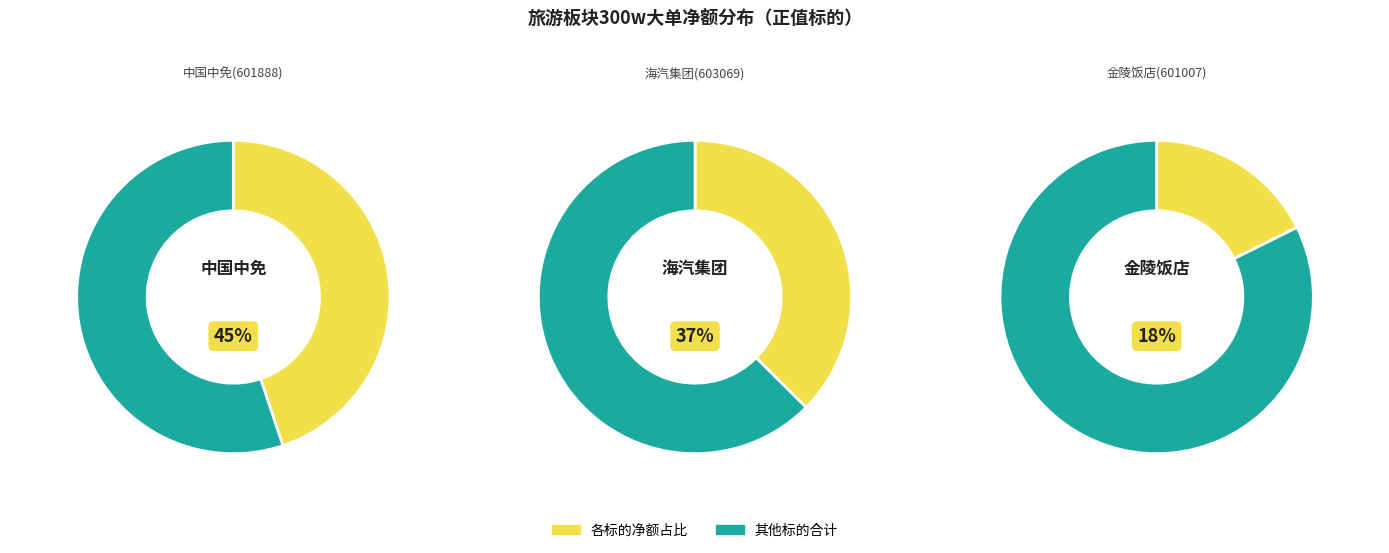

To the nearest percent, what portion does 金陵饭店(601007) represent?

18%